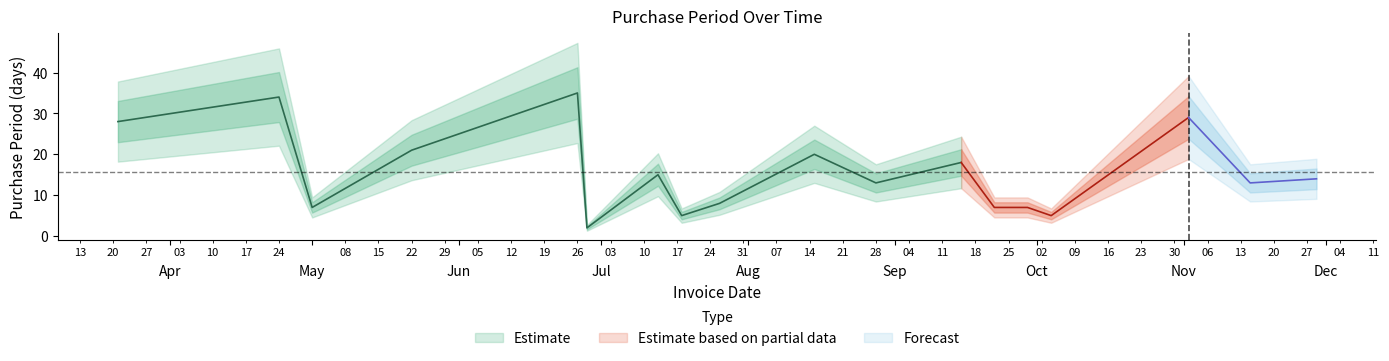

Is it true that the value at 2017-10-04 is 3?

False